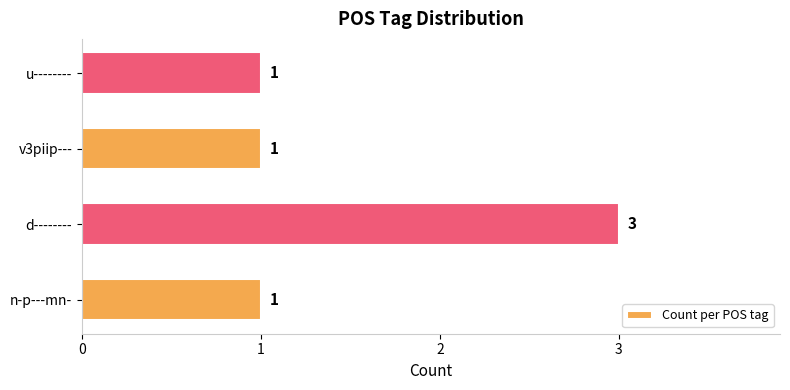

Is it true that the value at d-------- is 3?

True